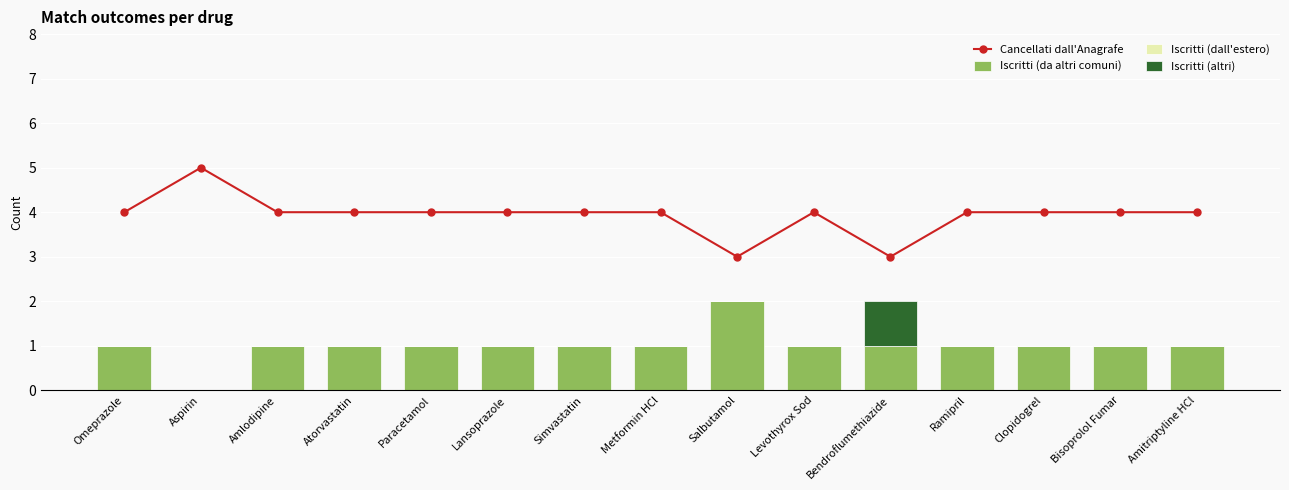

Rank the categories by Iscritti (dall'estero) value from highest to lowest.

Omeprazole, Aspirin, Amlodipine, Atorvastatin, Paracetamol, Lansoprazole, Simvastatin, Metformin HCl, Salbutamol, Levothyrox Sod, Bendroflumethiazide, Ramipril, Clopidogrel, Bisoprolol Fumar, Amitriptyline HCl